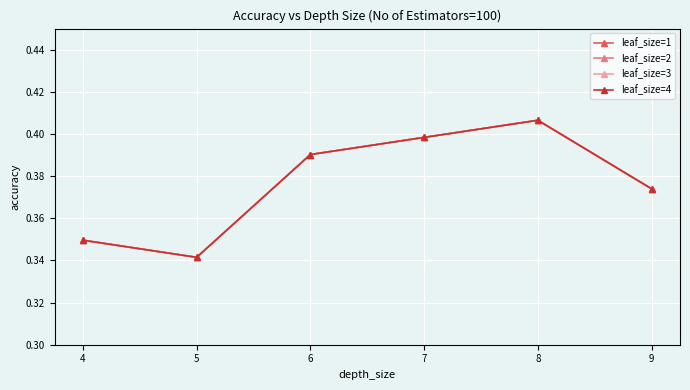

Which series has the widest spread of values?

leaf_size=1